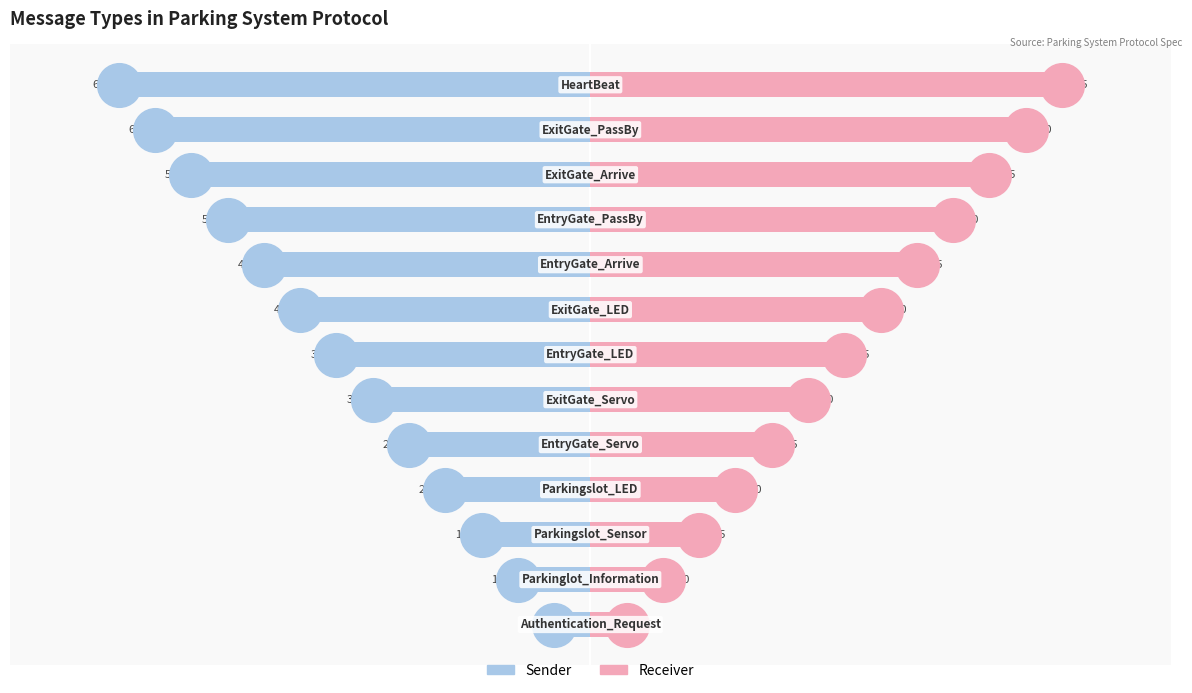

Is the value of Receiver at −2 greater than the value of Sender at 12?

Yes